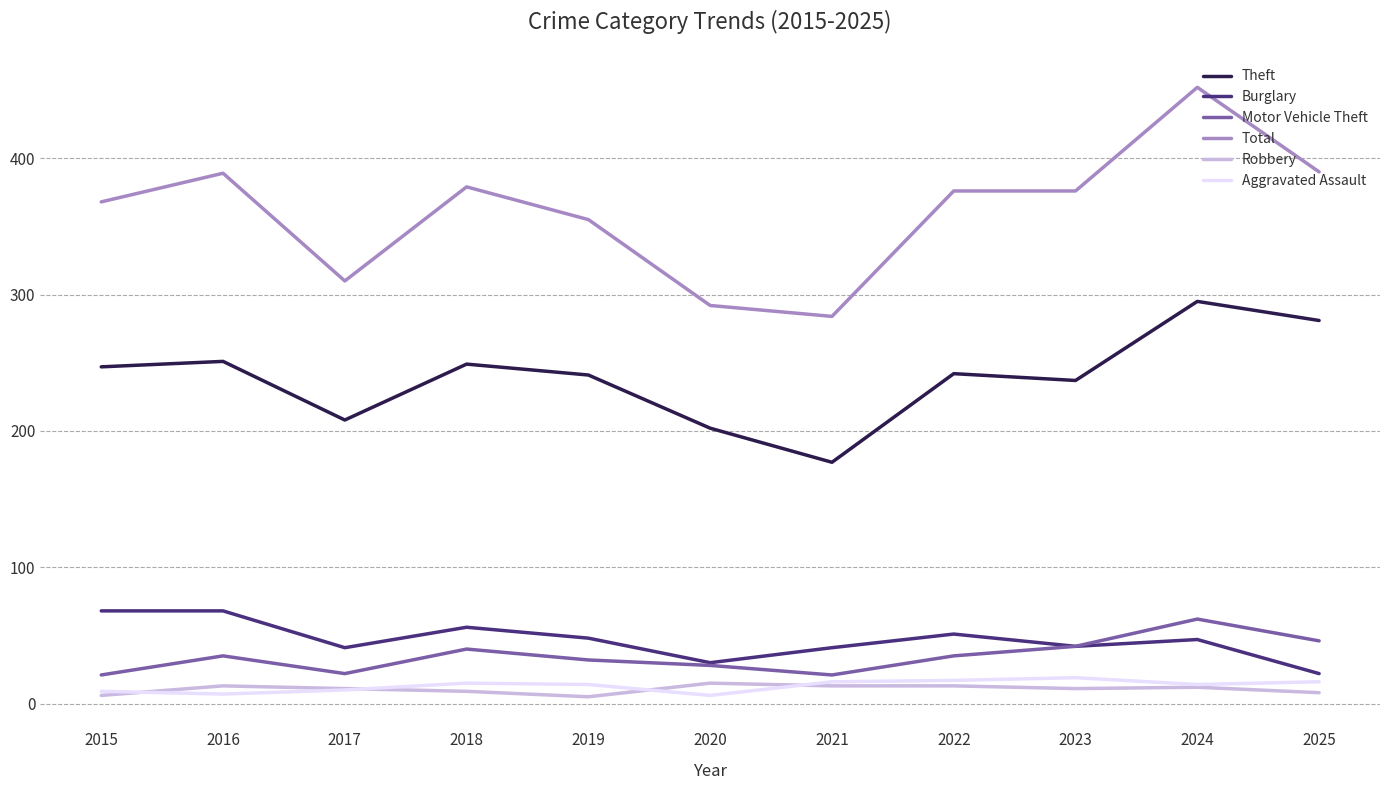

At which label does Theft reach its peak?

2024